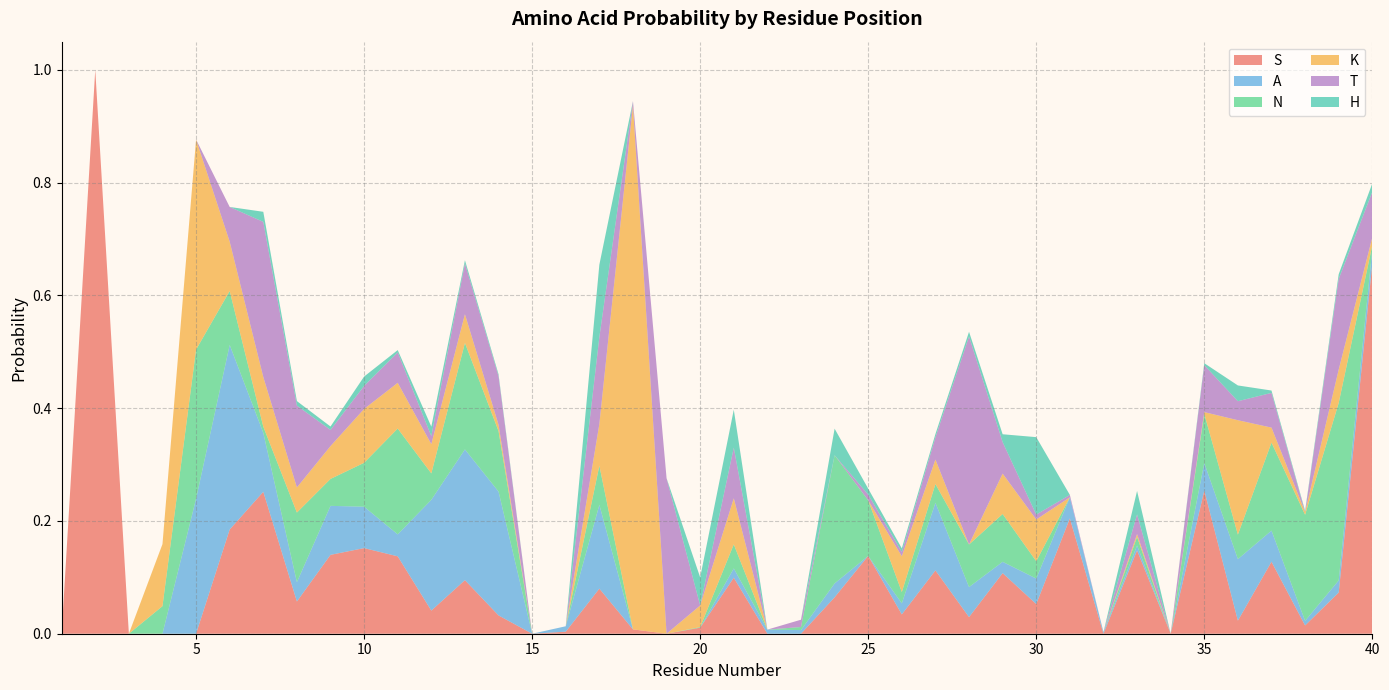

Reading right to left, what are all the values shown in this chart?

S: 40=0.7	39=0.1	38=0.0	37=0.1	36=0.0	35=0.3	34=0.0	33=0.1	32=0.0	31=0.2	30=0.1	29=0.1	28=0.0	27=0.1	26=0.0	25=0.1	24=0.1	23=0.0	22=0.0	21=0.1	20=0.0	19=0.0	18=0.0	17=0.1	16=0.0	15=0.0	14=0.0	13=0.1	12=0.0	11=0.1	10=0.2	9=0.1	8=0.1	7=0.3	6=0.2	5=0.0	4=0.0	3=0.0	2=1.0	1=0.0
A: 40=0.0	39=0.0	38=0.0	37=0.1	36=0.1	35=0.0	34=0.0	33=0.0	32=0.0	31=0.0	30=0.0	29=0.0	28=0.1	27=0.1	26=0.0	25=0.0	24=0.0	23=0.0	22=0.0	21=0.0	20=0.0	19=0.0	18=0.0	17=0.1	16=0.0	15=0.0	14=0.2	13=0.2	12=0.2	11=0.0	10=0.1	9=0.1	8=0.0	7=0.1	6=0.3	5=0.2	4=0.0	3=0.0	2=0.0	1=0.0
N: 40=0.0	39=0.3	38=0.2	37=0.2	36=0.0	35=0.1	34=0.0	33=0.0	32=0.0	31=0.0	30=0.0	29=0.1	28=0.1	27=0.0	26=0.0	25=0.1	24=0.2	23=0.0	22=0.0	21=0.0	20=0.0	19=0.0	18=0.0	17=0.1	16=0.0	15=0.0	14=0.1	13=0.2	12=0.0	11=0.2	10=0.1	9=0.0	8=0.1	7=0.0	6=0.1	5=0.3	4=0.0	3=0.0	2=0.0	1=0.0
K: 40=0.0	39=0.1	38=0.0	37=0.0	36=0.2	35=0.0	34=0.0	33=0.0	32=0.0	31=0.0	30=0.1	29=0.1	28=0.0	27=0.0	26=0.1	25=0.0	24=0.0	23=0.0	22=0.0	21=0.1	20=0.0	19=0.0	18=0.9	17=0.1	16=0.0	15=0.0	14=0.0	13=0.1	12=0.1	11=0.1	10=0.1	9=0.1	8=0.0	7=0.1	6=0.1	5=0.4	4=0.1	3=0.0	2=0.0	1=0.0
T: 40=0.1	39=0.2	38=0.0	37=0.1	36=0.0	35=0.1	34=0.0	33=0.0	32=0.0	31=0.0	30=0.0	29=0.1	28=0.4	27=0.0	26=0.0	25=0.0	24=0.0	23=0.0	22=0.0	21=0.1	20=0.0	19=0.3	18=0.0	17=0.2	16=0.0	15=0.0	14=0.1	13=0.1	12=0.0	11=0.1	10=0.0	9=0.0	8=0.1	7=0.3	6=0.1	5=0.0	4=0.0	3=0.0	2=0.0	1=0.0
H: 40=0.0	39=0.0	38=0.0	37=0.0	36=0.0	35=0.0	34=0.0	33=0.0	32=0.0	31=0.0	30=0.1	29=0.0	28=0.0	27=0.0	26=0.0	25=0.0	24=0.0	23=0.0	22=0.0	21=0.1	20=0.0	19=0.0	18=0.0	17=0.1	16=0.0	15=0.0	14=0.0	13=0.0	12=0.0	11=0.0	10=0.0	9=0.0	8=0.0	7=0.0	6=0.0	5=0.0	4=0.0	3=0.0	2=0.0	1=0.0